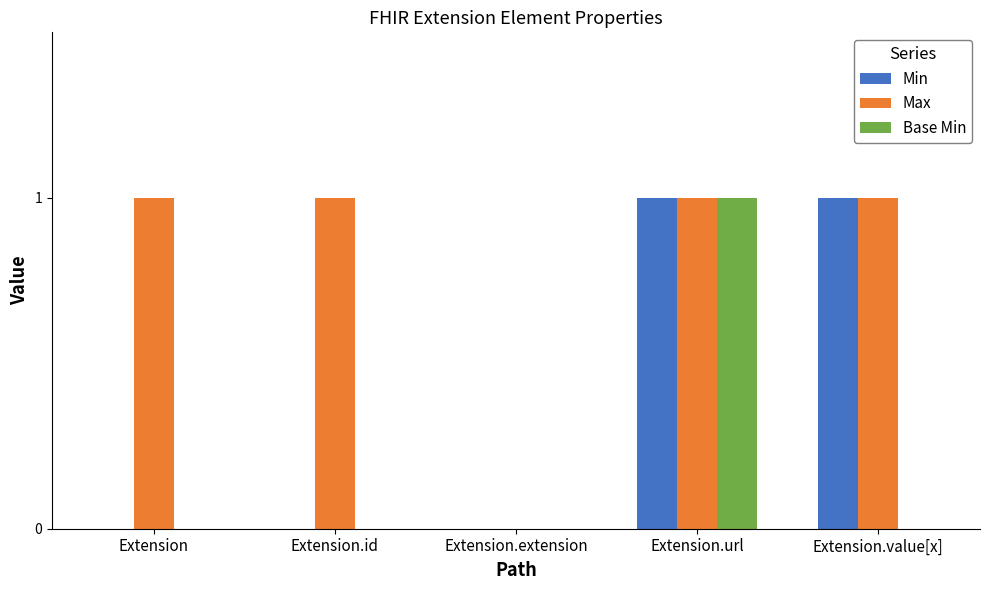

Is it true that Base Min equals -1 at Extension.id?

False